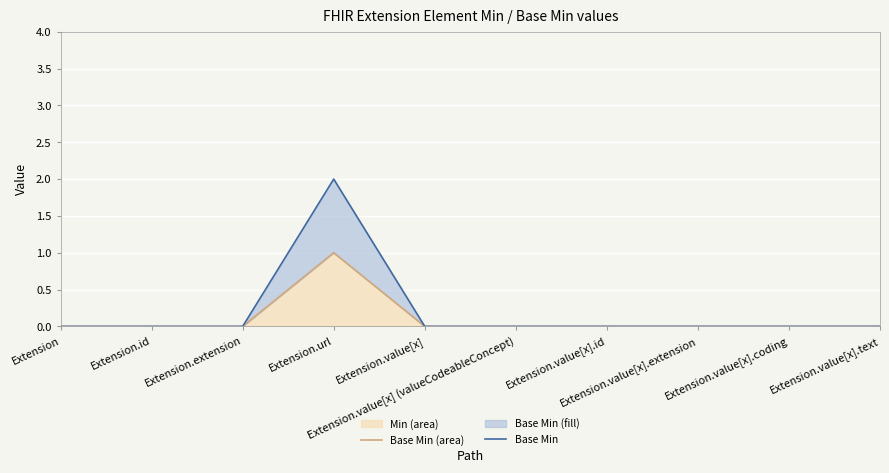

How many lines are shown in the chart?

2